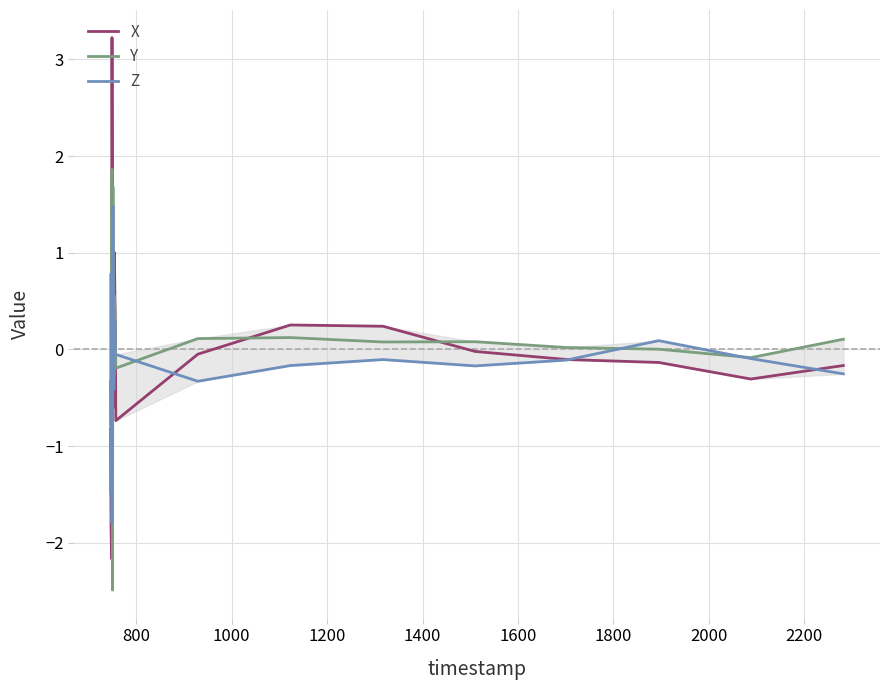

What is the greatest value displayed?

3.2